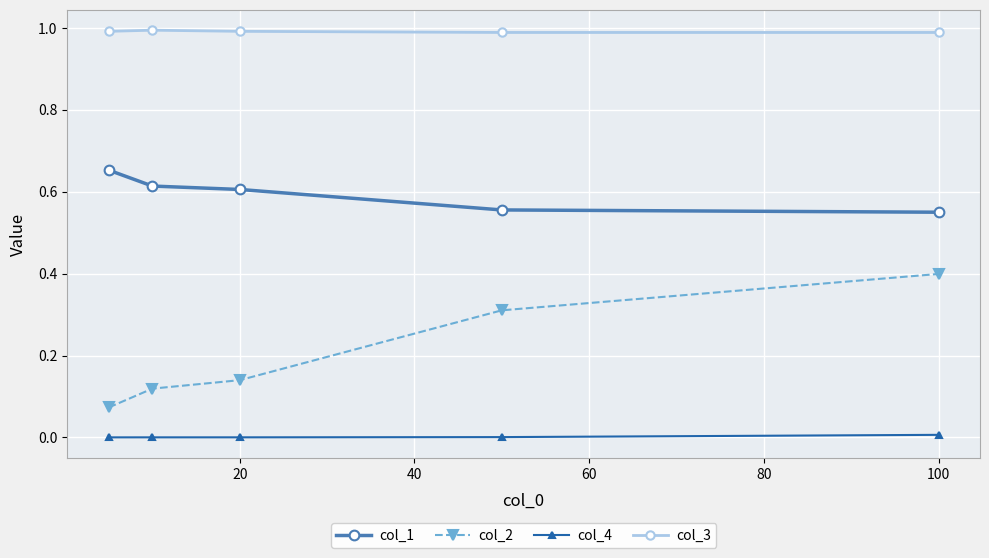

What is the average value of the col_2 series?

0.2